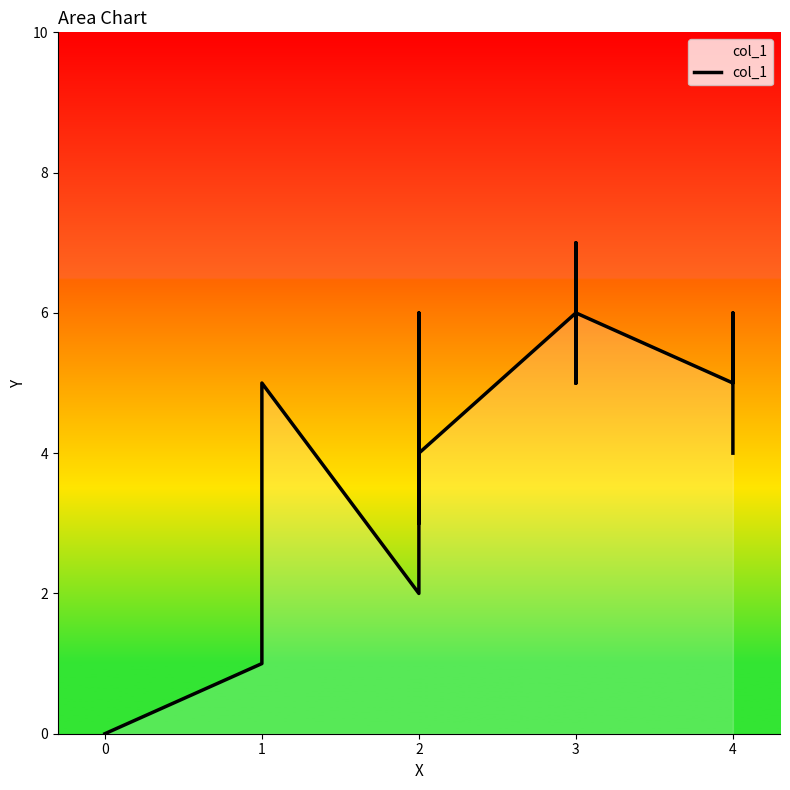

Count the values in the range 3 to 5.

22